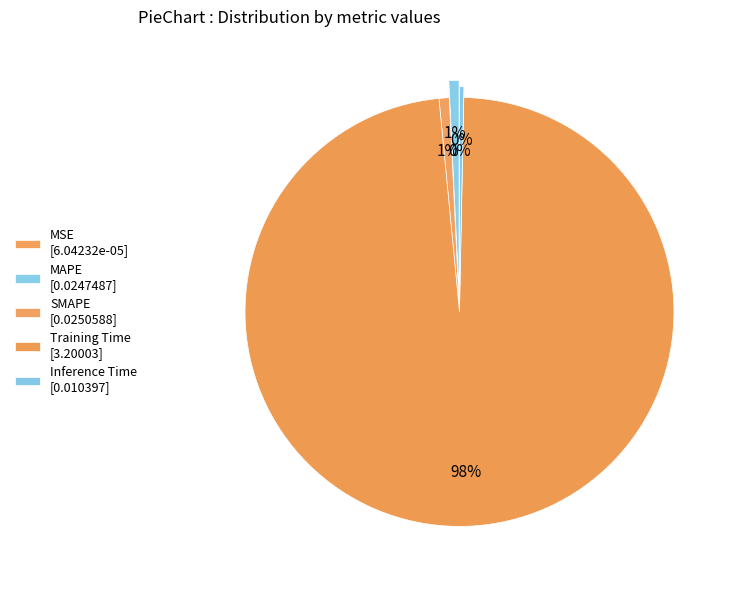

To the nearest percent, what is the combined percentage of SMAPE and Training Time?

99%